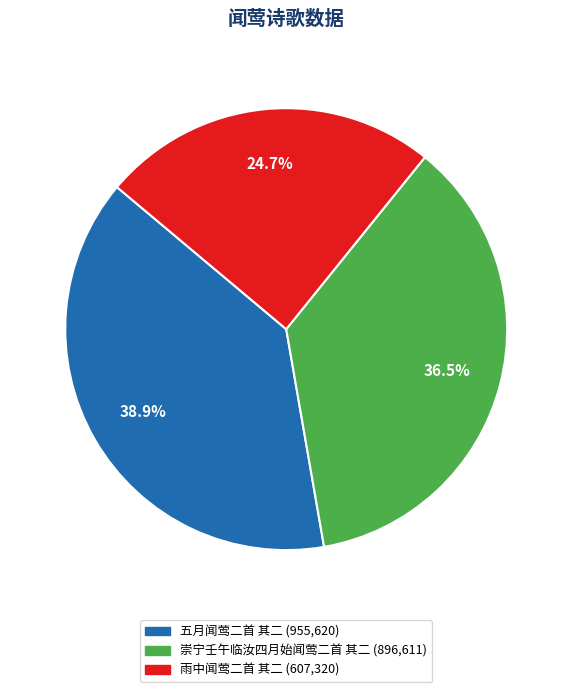

How much of the chart is everything except 五月闻莺二首 其二?

61.1%